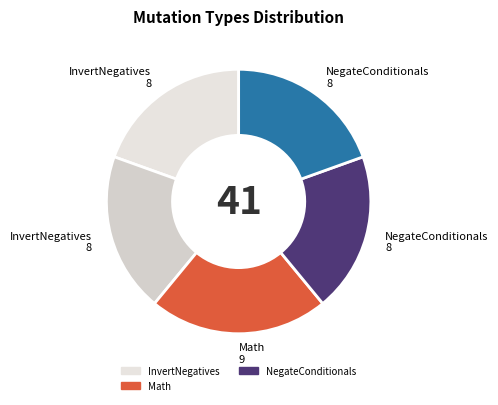

How many segments does this pie chart have?

5